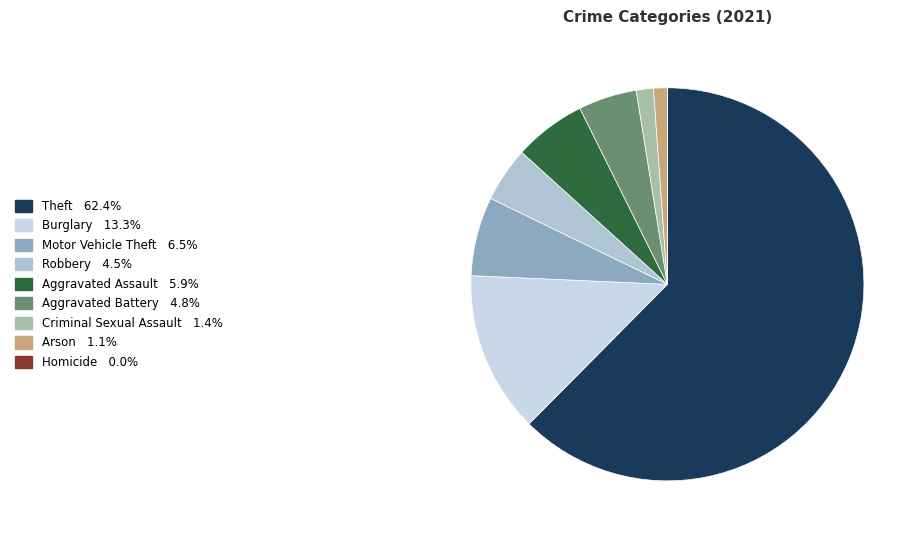

What percentage do Aggravated Assault and Arson together represent?

7.1%